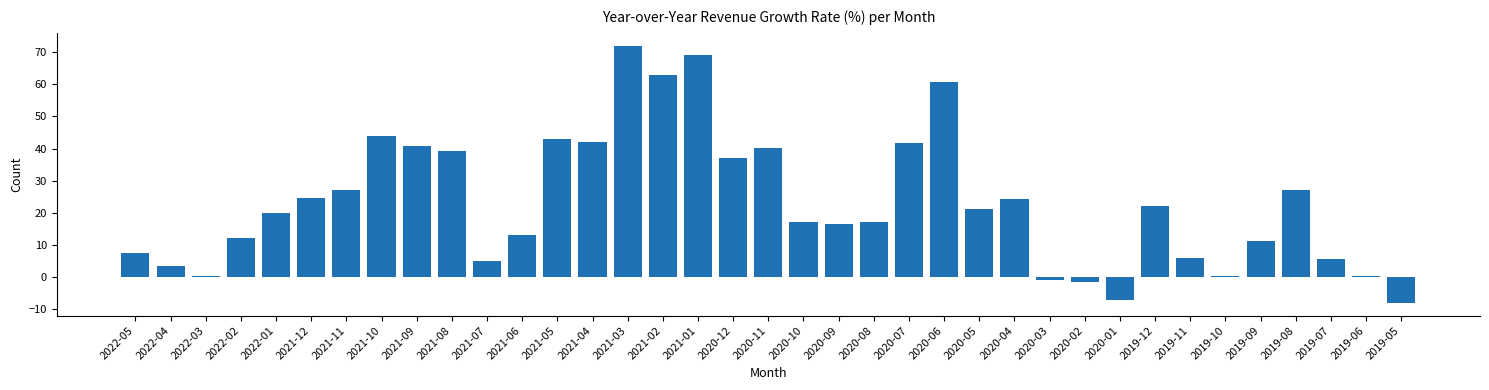

Which category has the highest value across all series?

2021-03